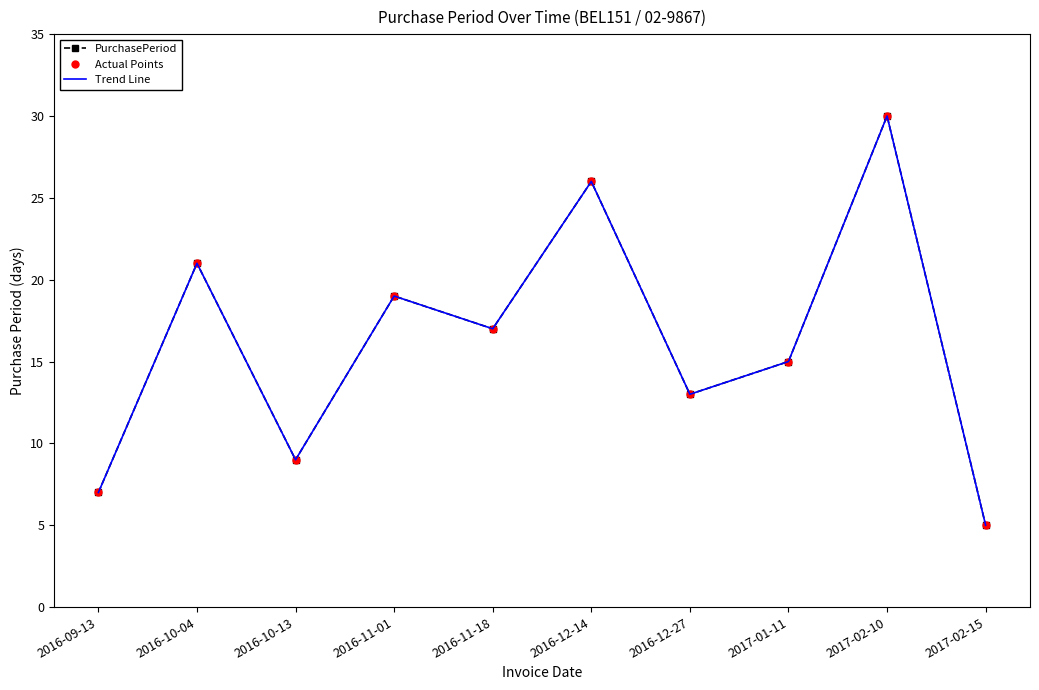

Rank the series at 2017-02-10 from highest to lowest value.

PurchasePeriod, Actual Points, Trend Line